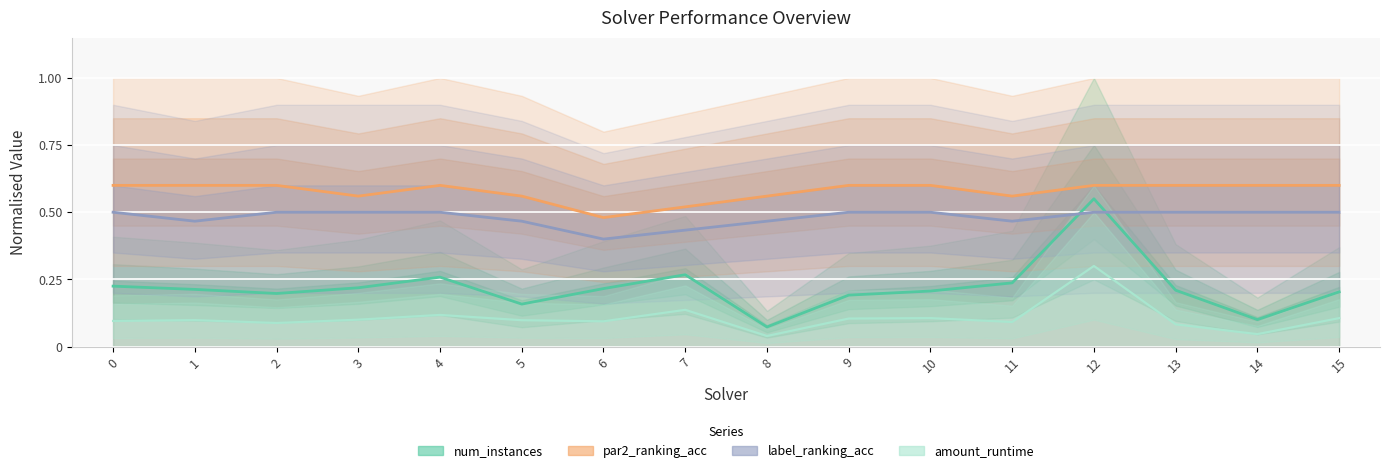

At which category does num_instances reach its first local valley?

2